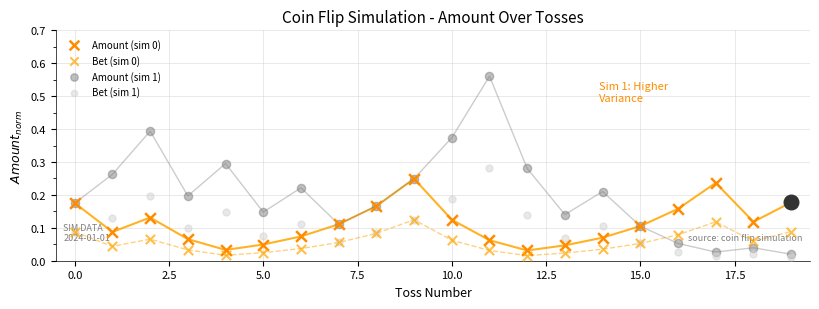

Which series has the largest total across all categories?

Amount (sim 1)